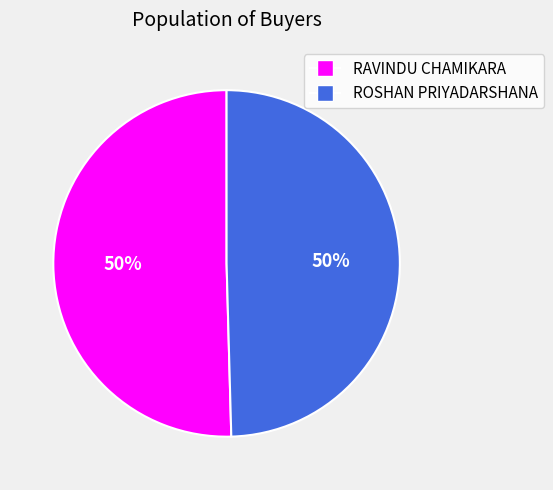

Approximately how many times larger is the value at RAVINDU CHAMIKARA compared to ROSHAN PRIYADARSHANA?

1.0